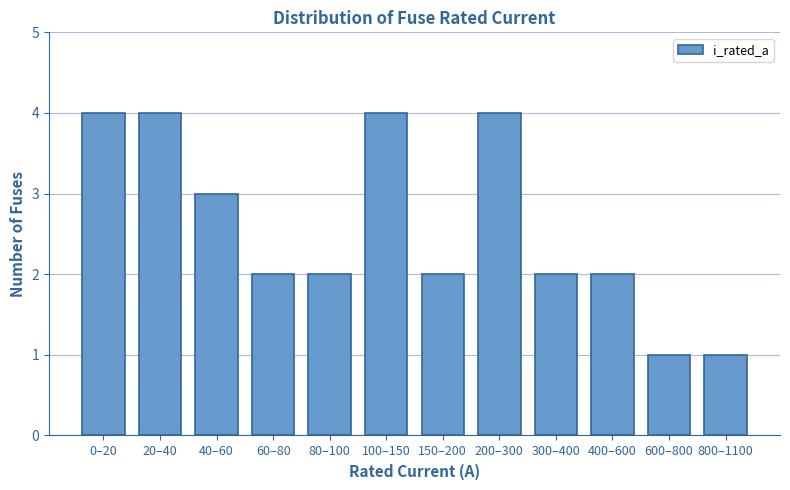

Reading right to left, extract all data points from this chart.

1	1	2	2	4	2	4	2	2	3	4	4